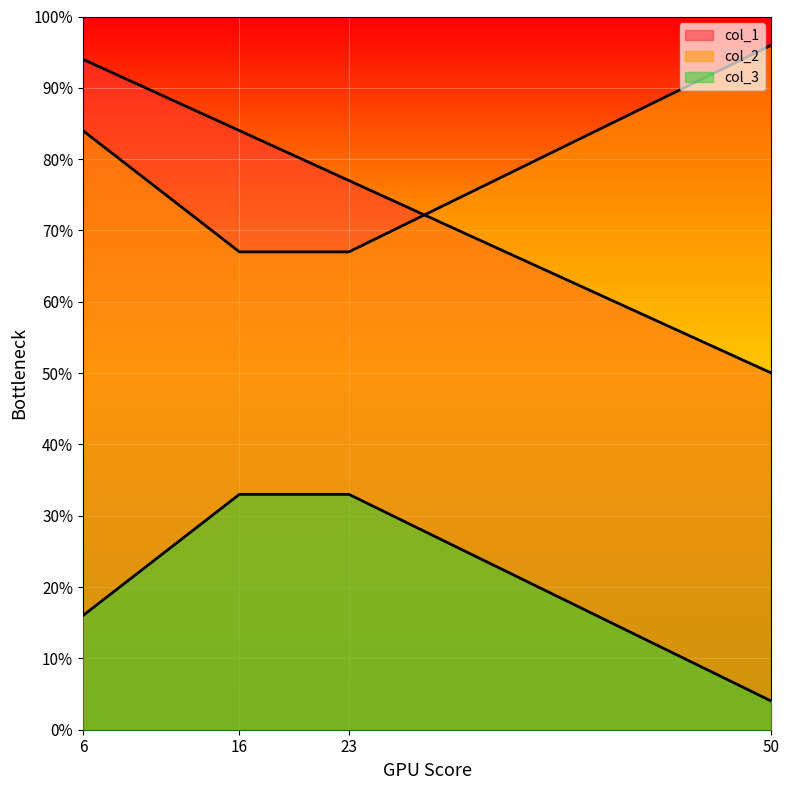

What is the difference between the col_1 values at 50 and 23?

27